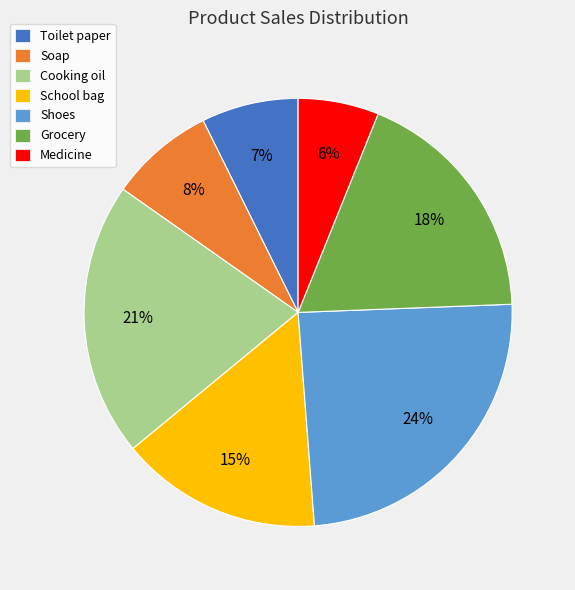

Do Toilet paper and Soap together represent more than half of the pie?

No